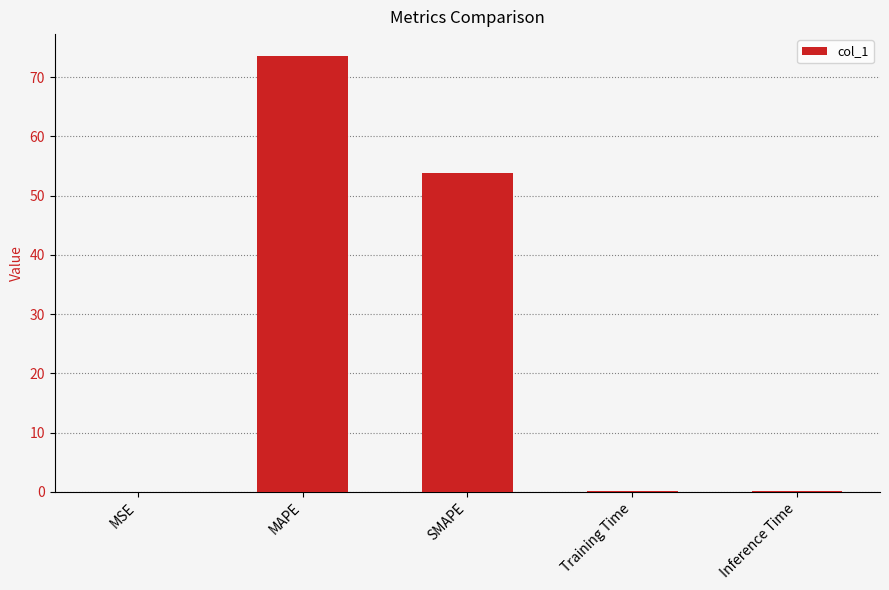

What is the difference between the values at SMAPE and MAPE?

19.8